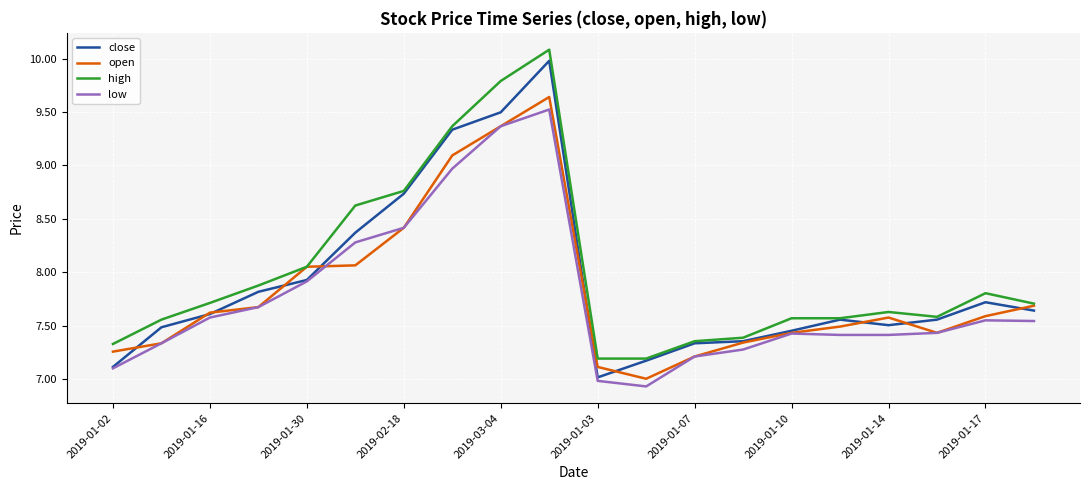

True or false: low and high cross at least once.

False